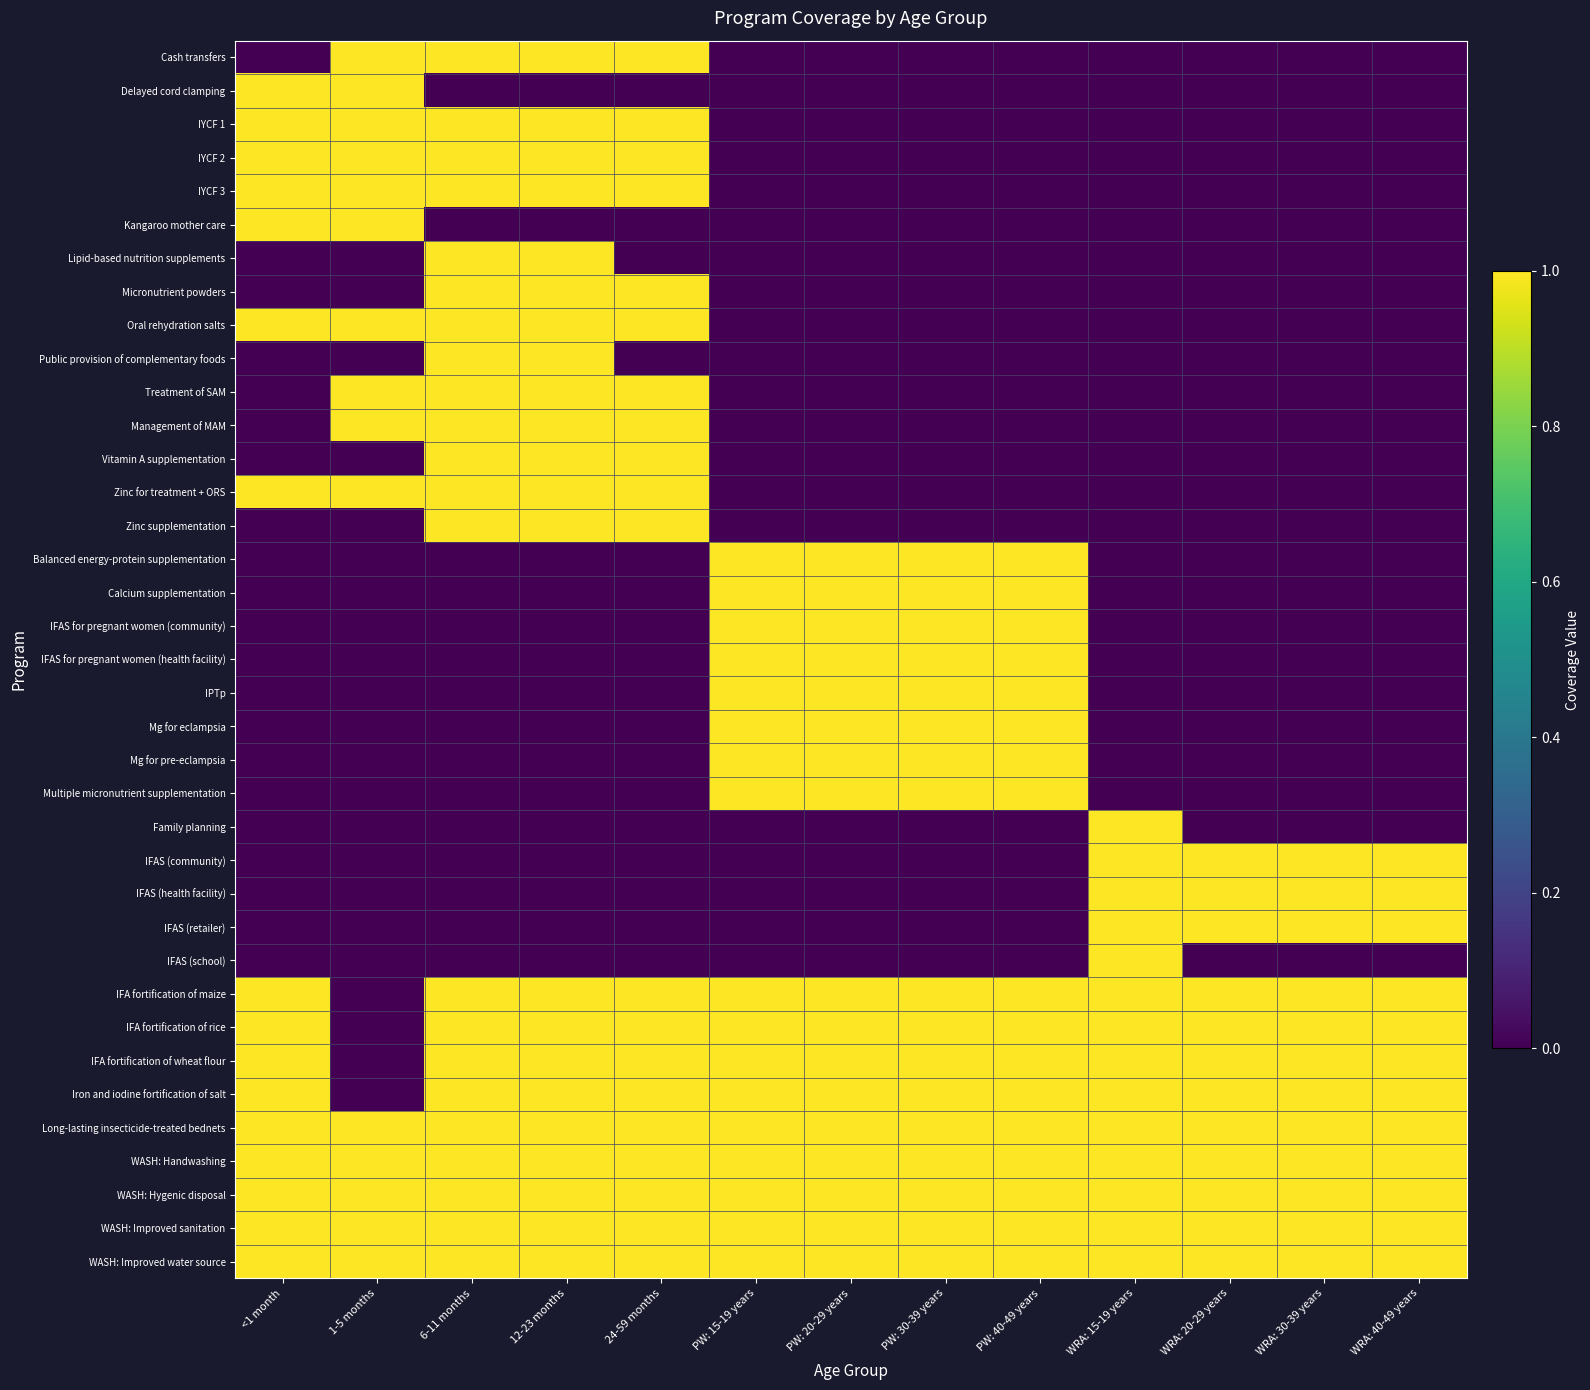

Reading left to right, extract all data points from this chart.

Cash transfers: <1 month=0	1-5 months=1	6-11 months=1	12-23 months=1	24-59 months=1	PW: 15-19 years=0	PW: 20-29 years=0	PW: 30-39 years=0	PW: 40-49 years=0	WRA: 15-19 years=0	WRA: 20-29 years=0	WRA: 30-39 years=0	WRA: 40-49 years=0
Delayed cord clamping: <1 month=1	1-5 months=1	6-11 months=0	12-23 months=0	24-59 months=0	PW: 15-19 years=0	PW: 20-29 years=0	PW: 30-39 years=0	PW: 40-49 years=0	WRA: 15-19 years=0	WRA: 20-29 years=0	WRA: 30-39 years=0	WRA: 40-49 years=0
IYCF 1: <1 month=1	1-5 months=1	6-11 months=1	12-23 months=1	24-59 months=1	PW: 15-19 years=0	PW: 20-29 years=0	PW: 30-39 years=0	PW: 40-49 years=0	WRA: 15-19 years=0	WRA: 20-29 years=0	WRA: 30-39 years=0	WRA: 40-49 years=0
IYCF 2: <1 month=1	1-5 months=1	6-11 months=1	12-23 months=1	24-59 months=1	PW: 15-19 years=0	PW: 20-29 years=0	PW: 30-39 years=0	PW: 40-49 years=0	WRA: 15-19 years=0	WRA: 20-29 years=0	WRA: 30-39 years=0	WRA: 40-49 years=0
IYCF 3: <1 month=1	1-5 months=1	6-11 months=1	12-23 months=1	24-59 months=1	PW: 15-19 years=0	PW: 20-29 years=0	PW: 30-39 years=0	PW: 40-49 years=0	WRA: 15-19 years=0	WRA: 20-29 years=0	WRA: 30-39 years=0	WRA: 40-49 years=0
Kangaroo mother care: <1 month=1	1-5 months=1	6-11 months=0	12-23 months=0	24-59 months=0	PW: 15-19 years=0	PW: 20-29 years=0	PW: 30-39 years=0	PW: 40-49 years=0	WRA: 15-19 years=0	WRA: 20-29 years=0	WRA: 30-39 years=0	WRA: 40-49 years=0
Lipid-based nutrition supplements: <1 month=0	1-5 months=0	6-11 months=1	12-23 months=1	24-59 months=0	PW: 15-19 years=0	PW: 20-29 years=0	PW: 30-39 years=0	PW: 40-49 years=0	WRA: 15-19 years=0	WRA: 20-29 years=0	WRA: 30-39 years=0	WRA: 40-49 years=0
Micronutrient powders: <1 month=0	1-5 months=0	6-11 months=1	12-23 months=1	24-59 months=1	PW: 15-19 years=0	PW: 20-29 years=0	PW: 30-39 years=0	PW: 40-49 years=0	WRA: 15-19 years=0	WRA: 20-29 years=0	WRA: 30-39 years=0	WRA: 40-49 years=0
Oral rehydration salts: <1 month=1	1-5 months=1	6-11 months=1	12-23 months=1	24-59 months=1	PW: 15-19 years=0	PW: 20-29 years=0	PW: 30-39 years=0	PW: 40-49 years=0	WRA: 15-19 years=0	WRA: 20-29 years=0	WRA: 30-39 years=0	WRA: 40-49 years=0
Public provision of complementary foods: <1 month=0	1-5 months=0	6-11 months=1	12-23 months=1	24-59 months=0	PW: 15-19 years=0	PW: 20-29 years=0	PW: 30-39 years=0	PW: 40-49 years=0	WRA: 15-19 years=0	WRA: 20-29 years=0	WRA: 30-39 years=0	WRA: 40-49 years=0
Treatment of SAM: <1 month=0	1-5 months=1	6-11 months=1	12-23 months=1	24-59 months=1	PW: 15-19 years=0	PW: 20-29 years=0	PW: 30-39 years=0	PW: 40-49 years=0	WRA: 15-19 years=0	WRA: 20-29 years=0	WRA: 30-39 years=0	WRA: 40-49 years=0
Management of MAM: <1 month=0	1-5 months=1	6-11 months=1	12-23 months=1	24-59 months=1	PW: 15-19 years=0	PW: 20-29 years=0	PW: 30-39 years=0	PW: 40-49 years=0	WRA: 15-19 years=0	WRA: 20-29 years=0	WRA: 30-39 years=0	WRA: 40-49 years=0
Vitamin A supplementation: <1 month=0	1-5 months=0	6-11 months=1	12-23 months=1	24-59 months=1	PW: 15-19 years=0	PW: 20-29 years=0	PW: 30-39 years=0	PW: 40-49 years=0	WRA: 15-19 years=0	WRA: 20-29 years=0	WRA: 30-39 years=0	WRA: 40-49 years=0
Zinc for treatment + ORS: <1 month=1	1-5 months=1	6-11 months=1	12-23 months=1	24-59 months=1	PW: 15-19 years=0	PW: 20-29 years=0	PW: 30-39 years=0	PW: 40-49 years=0	WRA: 15-19 years=0	WRA: 20-29 years=0	WRA: 30-39 years=0	WRA: 40-49 years=0
Zinc supplementation: <1 month=0	1-5 months=0	6-11 months=1	12-23 months=1	24-59 months=1	PW: 15-19 years=0	PW: 20-29 years=0	PW: 30-39 years=0	PW: 40-49 years=0	WRA: 15-19 years=0	WRA: 20-29 years=0	WRA: 30-39 years=0	WRA: 40-49 years=0
Balanced energy-protein supplementation: <1 month=0	1-5 months=0	6-11 months=0	12-23 months=0	24-59 months=0	PW: 15-19 years=1	PW: 20-29 years=1	PW: 30-39 years=1	PW: 40-49 years=1	WRA: 15-19 years=0	WRA: 20-29 years=0	WRA: 30-39 years=0	WRA: 40-49 years=0
Calcium supplementation: <1 month=0	1-5 months=0	6-11 months=0	12-23 months=0	24-59 months=0	PW: 15-19 years=1	PW: 20-29 years=1	PW: 30-39 years=1	PW: 40-49 years=1	WRA: 15-19 years=0	WRA: 20-29 years=0	WRA: 30-39 years=0	WRA: 40-49 years=0
IFAS for pregnant women (community): <1 month=0	1-5 months=0	6-11 months=0	12-23 months=0	24-59 months=0	PW: 15-19 years=1	PW: 20-29 years=1	PW: 30-39 years=1	PW: 40-49 years=1	WRA: 15-19 years=0	WRA: 20-29 years=0	WRA: 30-39 years=0	WRA: 40-49 years=0
IFAS for pregnant women (health facility): <1 month=0	1-5 months=0	6-11 months=0	12-23 months=0	24-59 months=0	PW: 15-19 years=1	PW: 20-29 years=1	PW: 30-39 years=1	PW: 40-49 years=1	WRA: 15-19 years=0	WRA: 20-29 years=0	WRA: 30-39 years=0	WRA: 40-49 years=0
IPTp: <1 month=0	1-5 months=0	6-11 months=0	12-23 months=0	24-59 months=0	PW: 15-19 years=1	PW: 20-29 years=1	PW: 30-39 years=1	PW: 40-49 years=1	WRA: 15-19 years=0	WRA: 20-29 years=0	WRA: 30-39 years=0	WRA: 40-49 years=0
Mg for eclampsia: <1 month=0	1-5 months=0	6-11 months=0	12-23 months=0	24-59 months=0	PW: 15-19 years=1	PW: 20-29 years=1	PW: 30-39 years=1	PW: 40-49 years=1	WRA: 15-19 years=0	WRA: 20-29 years=0	WRA: 30-39 years=0	WRA: 40-49 years=0
Mg for pre-eclampsia: <1 month=0	1-5 months=0	6-11 months=0	12-23 months=0	24-59 months=0	PW: 15-19 years=1	PW: 20-29 years=1	PW: 30-39 years=1	PW: 40-49 years=1	WRA: 15-19 years=0	WRA: 20-29 years=0	WRA: 30-39 years=0	WRA: 40-49 years=0
Multiple micronutrient supplementation: <1 month=0	1-5 months=0	6-11 months=0	12-23 months=0	24-59 months=0	PW: 15-19 years=1	PW: 20-29 years=1	PW: 30-39 years=1	PW: 40-49 years=1	WRA: 15-19 years=0	WRA: 20-29 years=0	WRA: 30-39 years=0	WRA: 40-49 years=0
Family planning: <1 month=0	1-5 months=0	6-11 months=0	12-23 months=0	24-59 months=0	PW: 15-19 years=0	PW: 20-29 years=0	PW: 30-39 years=0	PW: 40-49 years=0	WRA: 15-19 years=1	WRA: 20-29 years=0	WRA: 30-39 years=0	WRA: 40-49 years=0
IFAS (community): <1 month=0	1-5 months=0	6-11 months=0	12-23 months=0	24-59 months=0	PW: 15-19 years=0	PW: 20-29 years=0	PW: 30-39 years=0	PW: 40-49 years=0	WRA: 15-19 years=1	WRA: 20-29 years=1	WRA: 30-39 years=1	WRA: 40-49 years=1
IFAS (health facility): <1 month=0	1-5 months=0	6-11 months=0	12-23 months=0	24-59 months=0	PW: 15-19 years=0	PW: 20-29 years=0	PW: 30-39 years=0	PW: 40-49 years=0	WRA: 15-19 years=1	WRA: 20-29 years=1	WRA: 30-39 years=1	WRA: 40-49 years=1
IFAS (retailer): <1 month=0	1-5 months=0	6-11 months=0	12-23 months=0	24-59 months=0	PW: 15-19 years=0	PW: 20-29 years=0	PW: 30-39 years=0	PW: 40-49 years=0	WRA: 15-19 years=1	WRA: 20-29 years=1	WRA: 30-39 years=1	WRA: 40-49 years=1
IFAS (school): <1 month=0	1-5 months=0	6-11 months=0	12-23 months=0	24-59 months=0	PW: 15-19 years=0	PW: 20-29 years=0	PW: 30-39 years=0	PW: 40-49 years=0	WRA: 15-19 years=1	WRA: 20-29 years=0	WRA: 30-39 years=0	WRA: 40-49 years=0
IFA fortification of maize: <1 month=1	1-5 months=0	6-11 months=1	12-23 months=1	24-59 months=1	PW: 15-19 years=1	PW: 20-29 years=1	PW: 30-39 years=1	PW: 40-49 years=1	WRA: 15-19 years=1	WRA: 20-29 years=1	WRA: 30-39 years=1	WRA: 40-49 years=1
IFA fortification of rice: <1 month=1	1-5 months=0	6-11 months=1	12-23 months=1	24-59 months=1	PW: 15-19 years=1	PW: 20-29 years=1	PW: 30-39 years=1	PW: 40-49 years=1	WRA: 15-19 years=1	WRA: 20-29 years=1	WRA: 30-39 years=1	WRA: 40-49 years=1
IFA fortification of wheat flour: <1 month=1	1-5 months=0	6-11 months=1	12-23 months=1	24-59 months=1	PW: 15-19 years=1	PW: 20-29 years=1	PW: 30-39 years=1	PW: 40-49 years=1	WRA: 15-19 years=1	WRA: 20-29 years=1	WRA: 30-39 years=1	WRA: 40-49 years=1
Iron and iodine fortification of salt: <1 month=1	1-5 months=0	6-11 months=1	12-23 months=1	24-59 months=1	PW: 15-19 years=1	PW: 20-29 years=1	PW: 30-39 years=1	PW: 40-49 years=1	WRA: 15-19 years=1	WRA: 20-29 years=1	WRA: 30-39 years=1	WRA: 40-49 years=1
Long-lasting insecticide-treated bednets: <1 month=1	1-5 months=1	6-11 months=1	12-23 months=1	24-59 months=1	PW: 15-19 years=1	PW: 20-29 years=1	PW: 30-39 years=1	PW: 40-49 years=1	WRA: 15-19 years=1	WRA: 20-29 years=1	WRA: 30-39 years=1	WRA: 40-49 years=1
WASH: Handwashing: <1 month=1	1-5 months=1	6-11 months=1	12-23 months=1	24-59 months=1	PW: 15-19 years=1	PW: 20-29 years=1	PW: 30-39 years=1	PW: 40-49 years=1	WRA: 15-19 years=1	WRA: 20-29 years=1	WRA: 30-39 years=1	WRA: 40-49 years=1
WASH: Hygenic disposal: <1 month=1	1-5 months=1	6-11 months=1	12-23 months=1	24-59 months=1	PW: 15-19 years=1	PW: 20-29 years=1	PW: 30-39 years=1	PW: 40-49 years=1	WRA: 15-19 years=1	WRA: 20-29 years=1	WRA: 30-39 years=1	WRA: 40-49 years=1
WASH: Improved sanitation: <1 month=1	1-5 months=1	6-11 months=1	12-23 months=1	24-59 months=1	PW: 15-19 years=1	PW: 20-29 years=1	PW: 30-39 years=1	PW: 40-49 years=1	WRA: 15-19 years=1	WRA: 20-29 years=1	WRA: 30-39 years=1	WRA: 40-49 years=1
WASH: Improved water source: <1 month=1	1-5 months=1	6-11 months=1	12-23 months=1	24-59 months=1	PW: 15-19 years=1	PW: 20-29 years=1	PW: 30-39 years=1	PW: 40-49 years=1	WRA: 15-19 years=1	WRA: 20-29 years=1	WRA: 30-39 years=1	WRA: 40-49 years=1